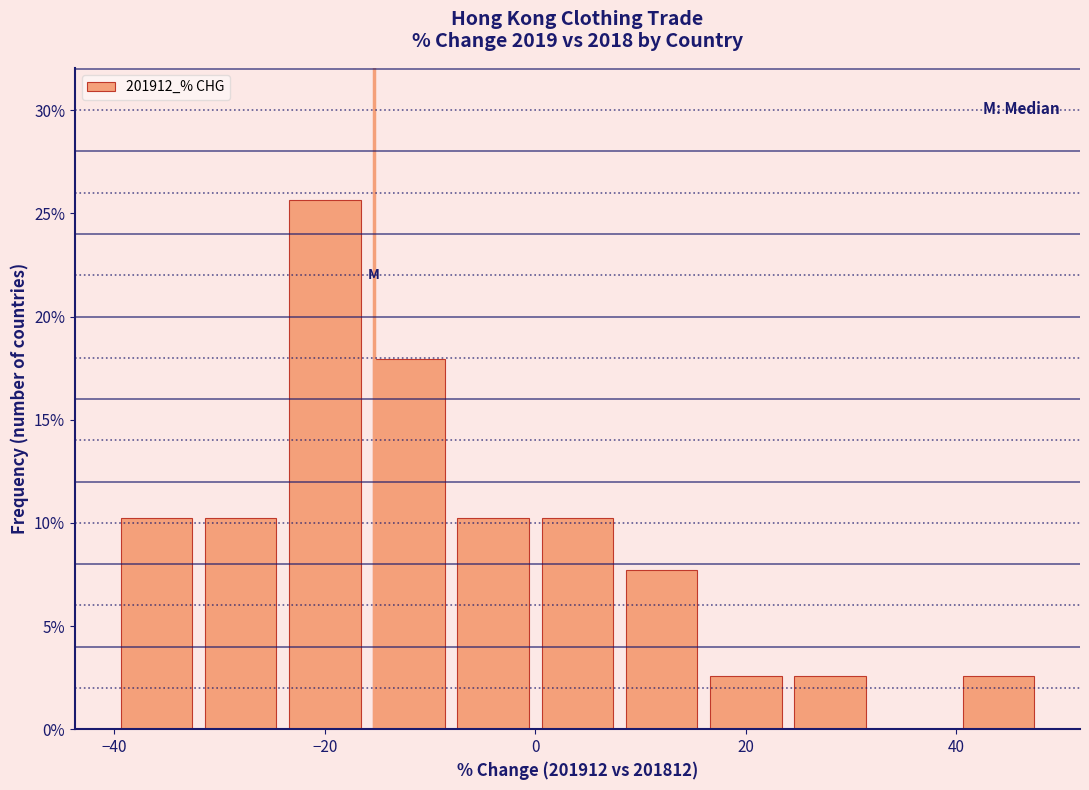

Reading left to right, list every bar in this chart as the range it spans on the x-axis followed by its height. The values are not printed on the chart, so give them approximately, as read against the axis.

-40 to -32: 10.5
-32 to -24: 10.5
-24 to -16: 25.5
-16 to -8: 18.0
-8 to 0: 10.5
0 to 8: 10.5
8 to 16: 7.5
16 to 24: 2.5
24 to 32: 2.5
32 to 40: 0
40 to 48: 2.5